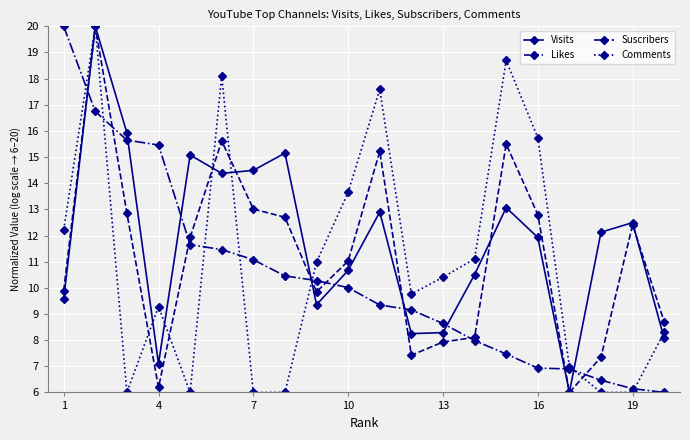

What is the highest value of the Likes series?

20.0